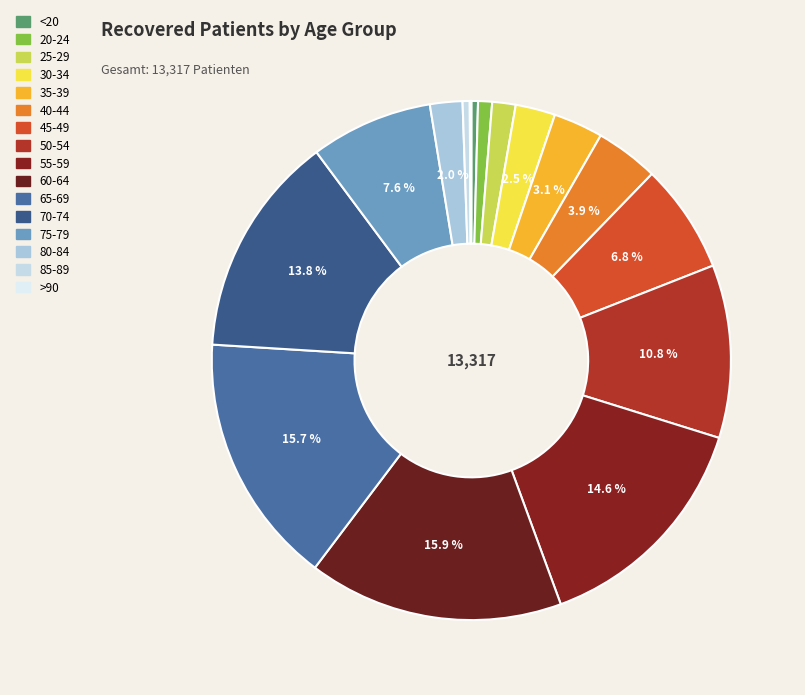

To the nearest percent, what percentage of the pie is 35-39?

3%